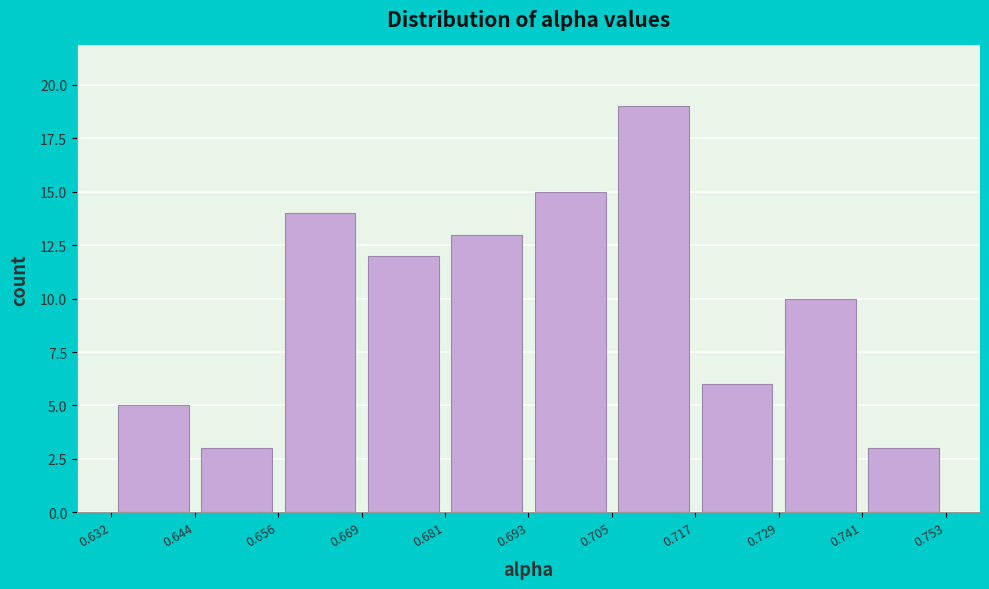

What is the height of the bar covering 0.741 to 0.753 on the x-axis? The values are not printed on the chart, so give them approximately, as read against the axis.

3